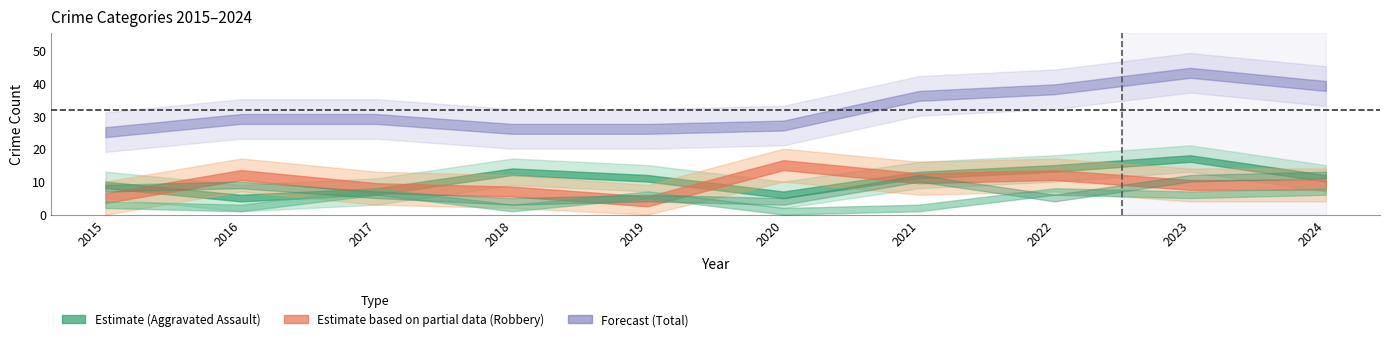

Is this an area chart (filled region under the line)?

No